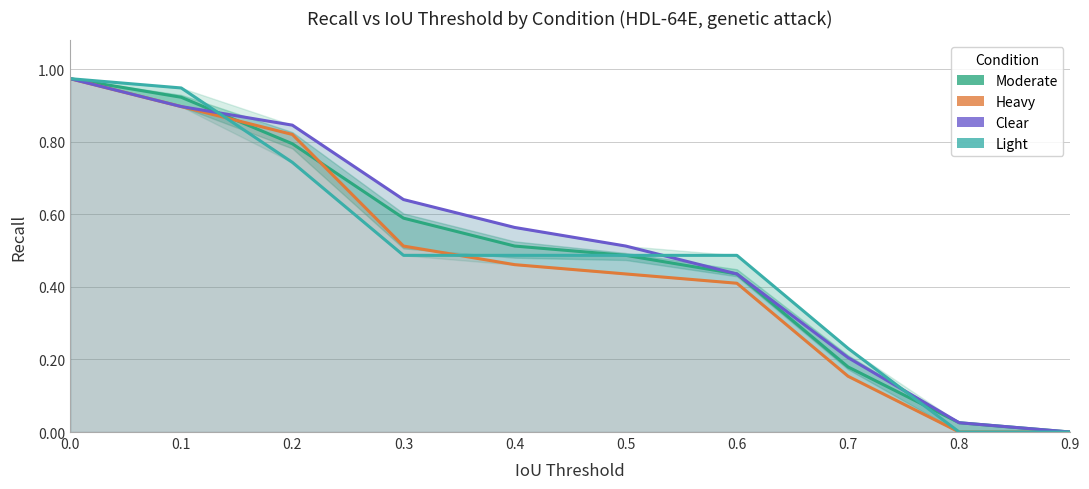

Which has a higher value, 0.1 or 0.5?

0.1